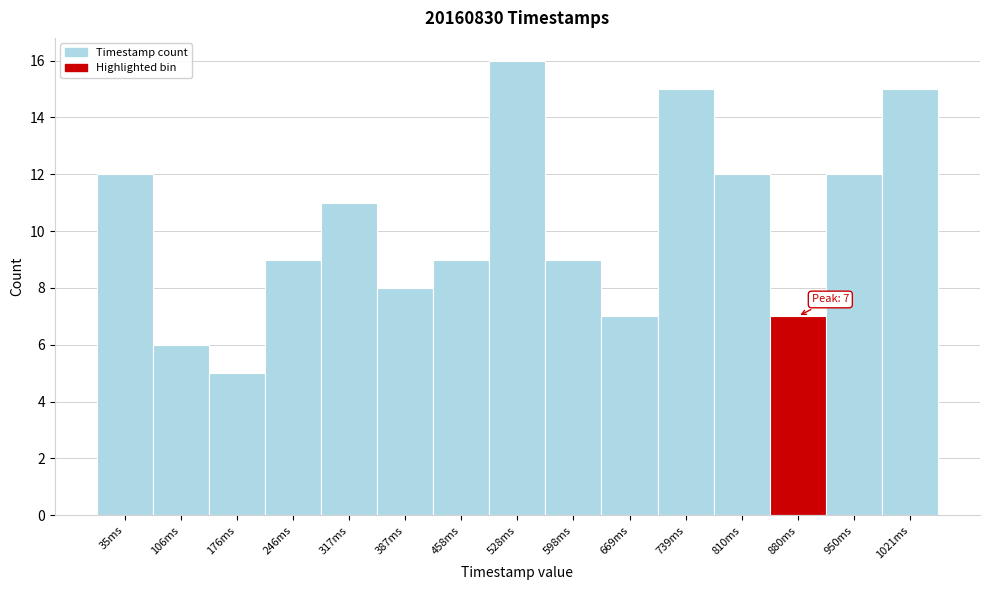

Which range on the x-axis has the tallest bar?

490 to 560